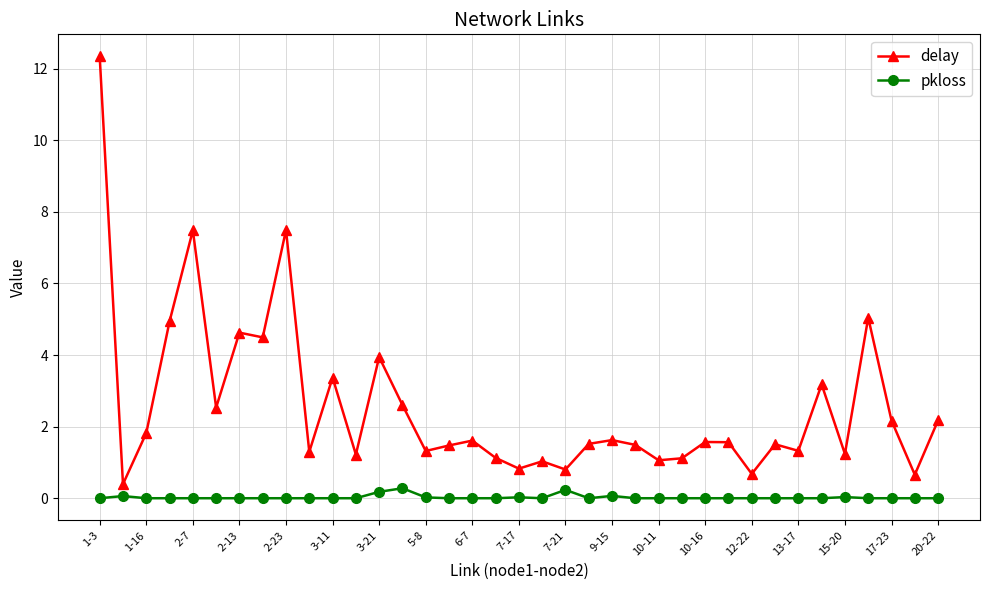

Which series has the largest total across all categories?

delay